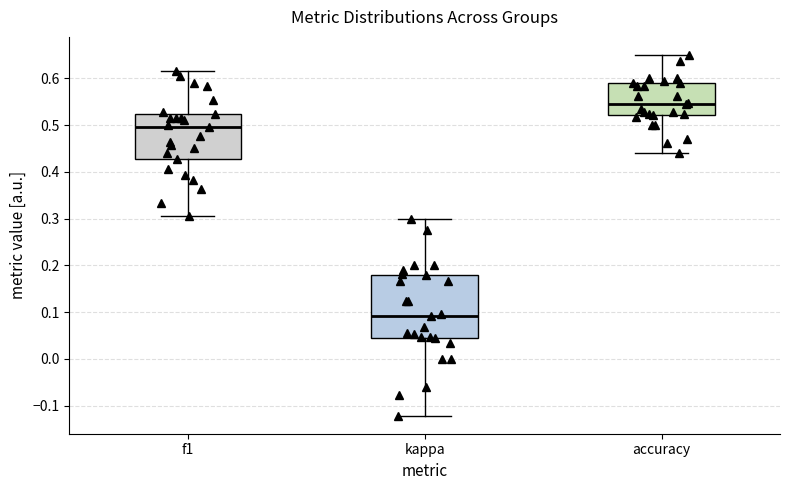

Reading left to right, read every box against the y-axis: the position of its median line, the range the box covers, and the ends of its whiskers. The values are not printed on the chart, so give them approximately, as read against the axis.

f1: median 0.50, box 0.43 to 0.52, whiskers 0.31 to 0.62
kappa: median 0.09, box 0.04 to 0.18, whiskers -0.12 to 0.30
accuracy: median 0.55, box 0.52 to 0.59, whiskers 0.44 to 0.65